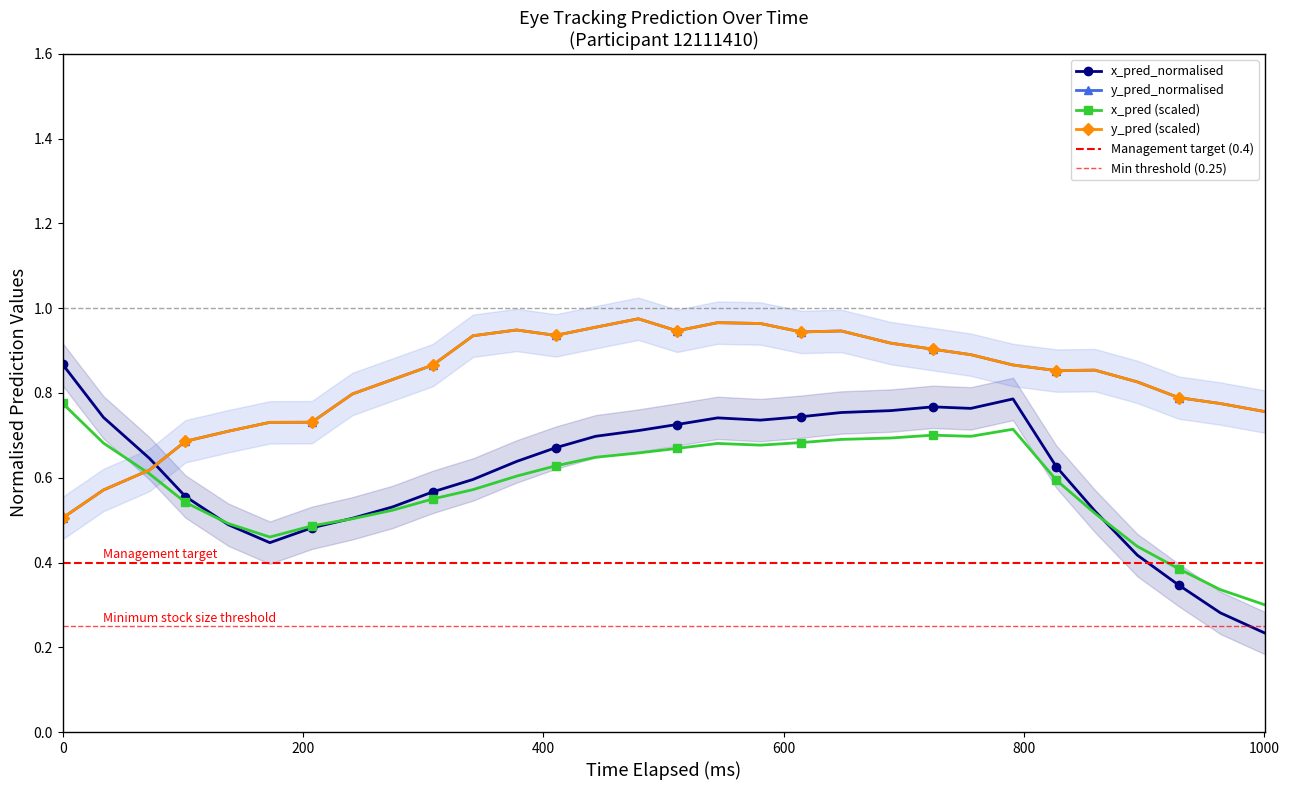

What is the difference between the maximum and second lowest values in the x_pred_normalised series?

0.6